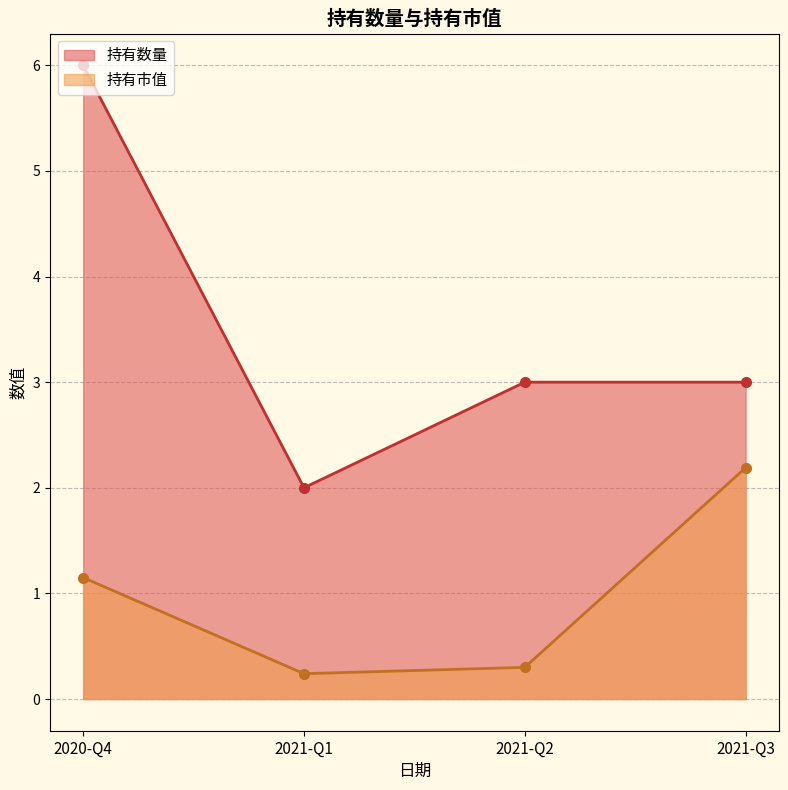

At which category does 持有市值 reach its first local valley?

2021-Q1